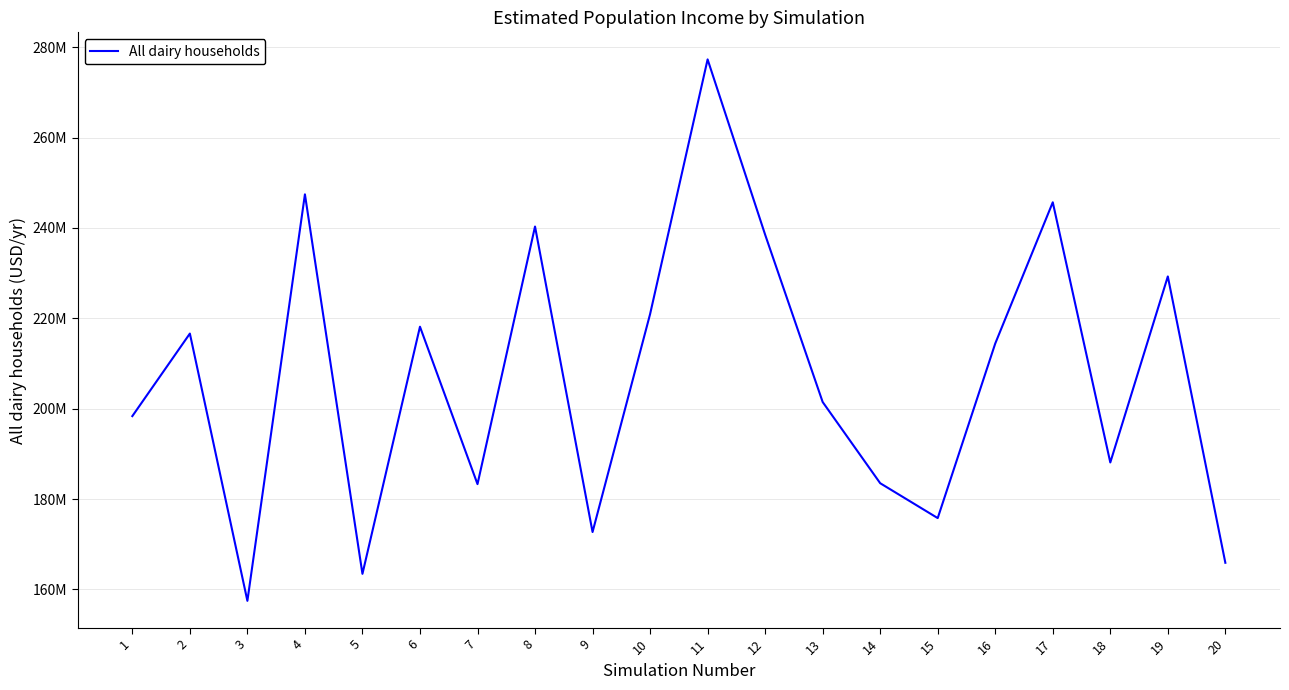

What is the ratio of the value at 1 to the value at 14?

1.1